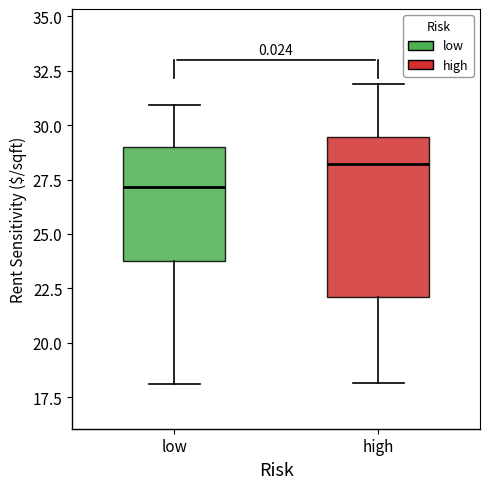

Reading left to right, read every box against the y-axis: the position of its median line, the range the box covers, and the ends of its whiskers. The values are not printed on the chart, so give them approximately, as read against the axis.

low: median 27.0, box 24.0 to 29.0, whiskers 18.0 to 31.0
high: median 28.0, box 22.0 to 29.5, whiskers 18.0 to 32.0